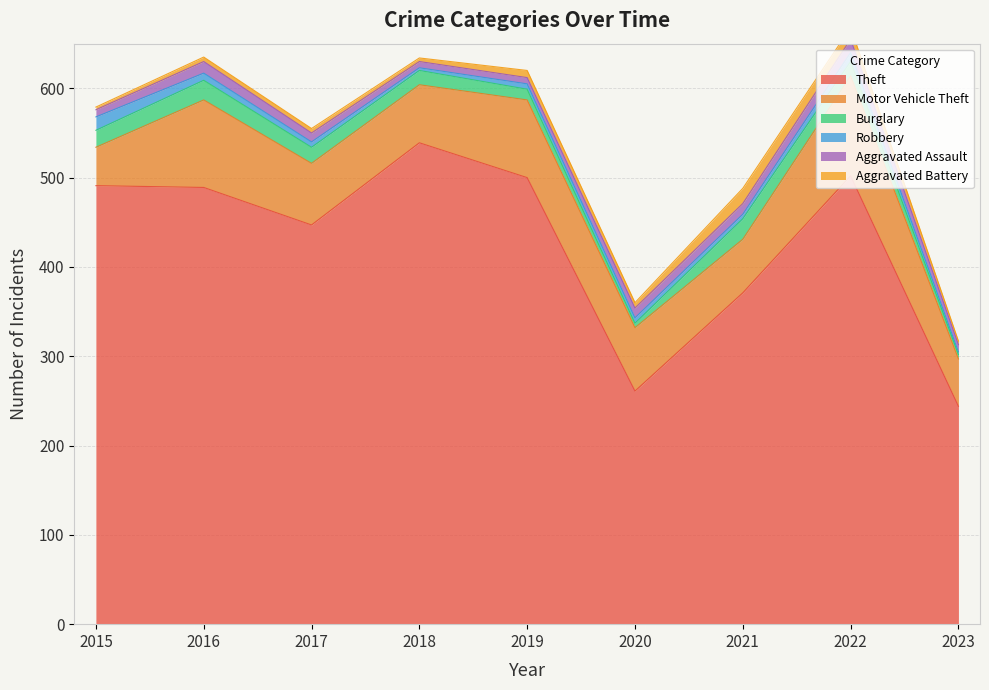

True or false: Theft has more than 1 points higher than both neighbors.

True